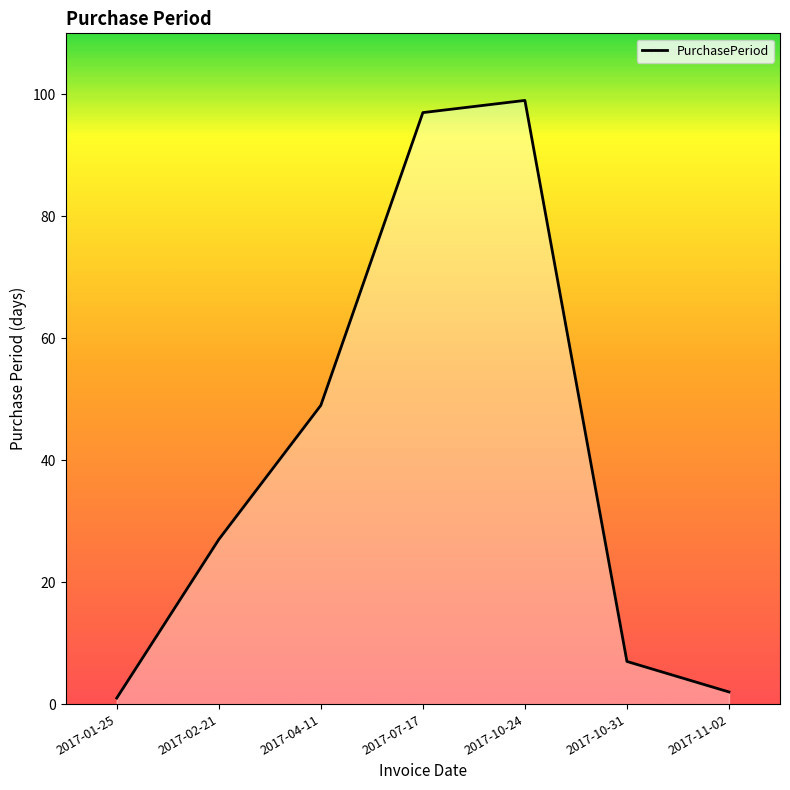

What is the maximum value shown in the chart?

99